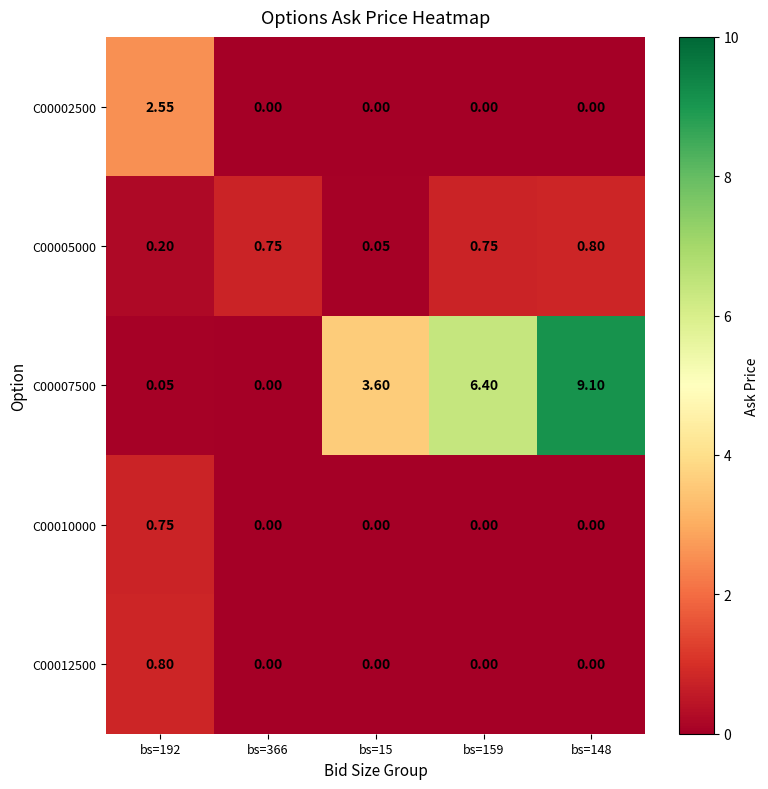

Is the value of C00005000 at bs=148 greater than the value of C00007500 at bs=159?

No